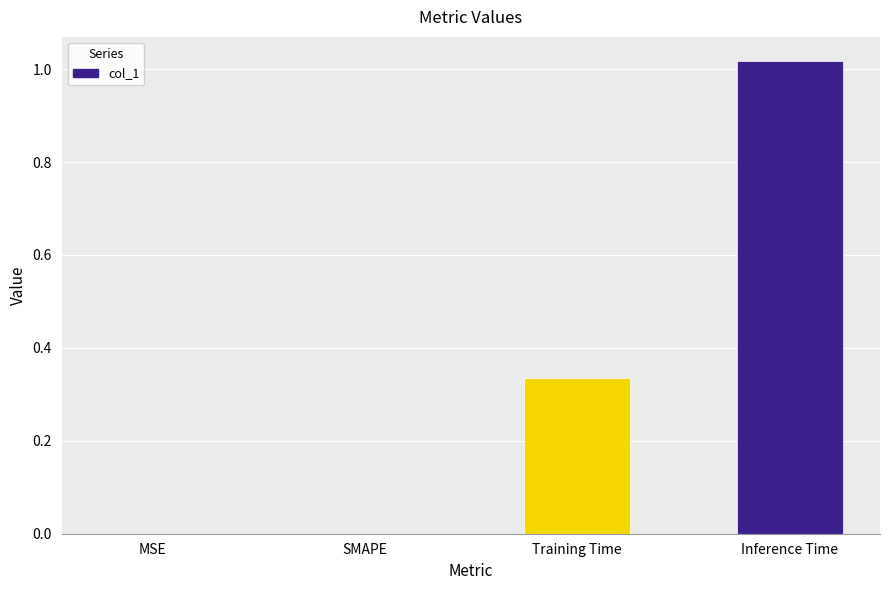

The value at Training Time is 0.1. True or false?

False